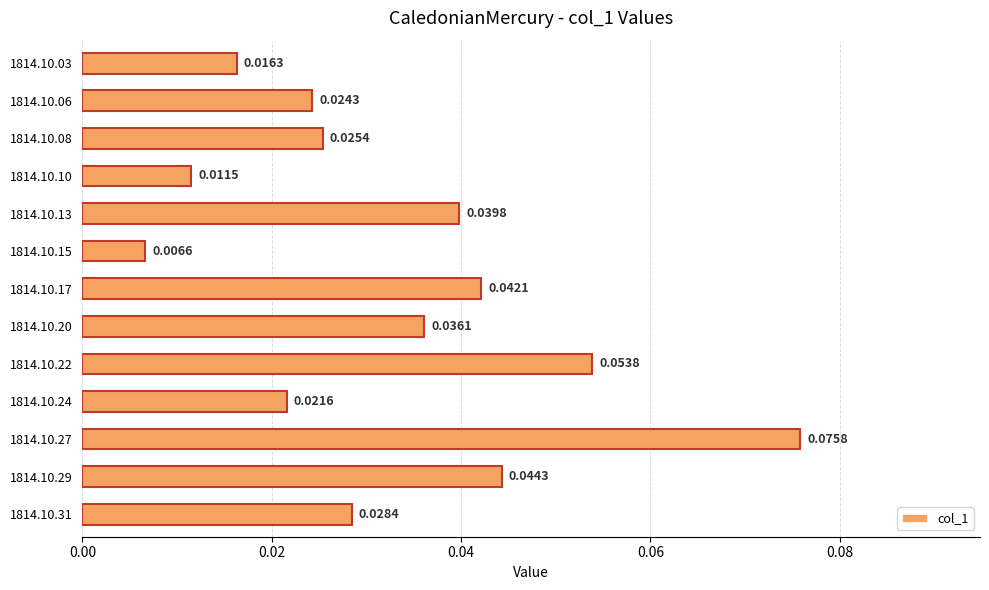

Rank the categories by value from highest to lowest.

1814.10.27, 1814.10.22, 1814.10.29, 1814.10.17, 1814.10.13, 1814.10.20, 1814.10.31, 1814.10.08, 1814.10.06, 1814.10.24, 1814.10.03, 1814.10.10, 1814.10.15